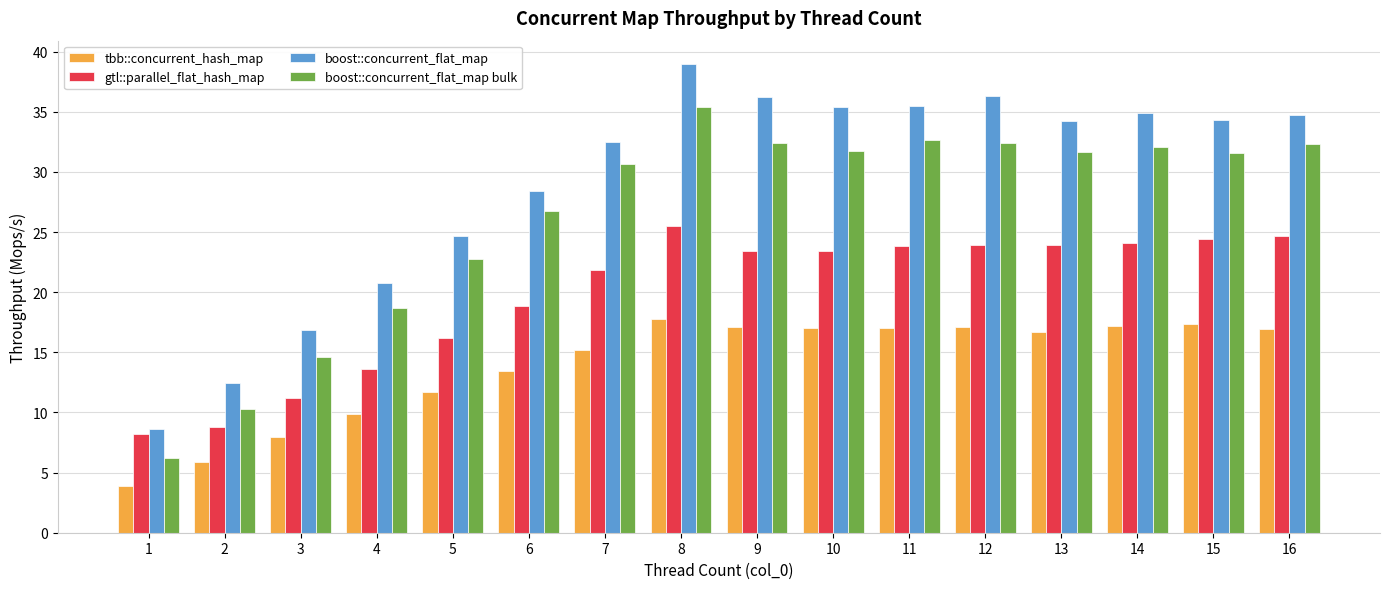

The gtl::parallel_flat_hash_map series shows 17.8 at 3. True or false?

False